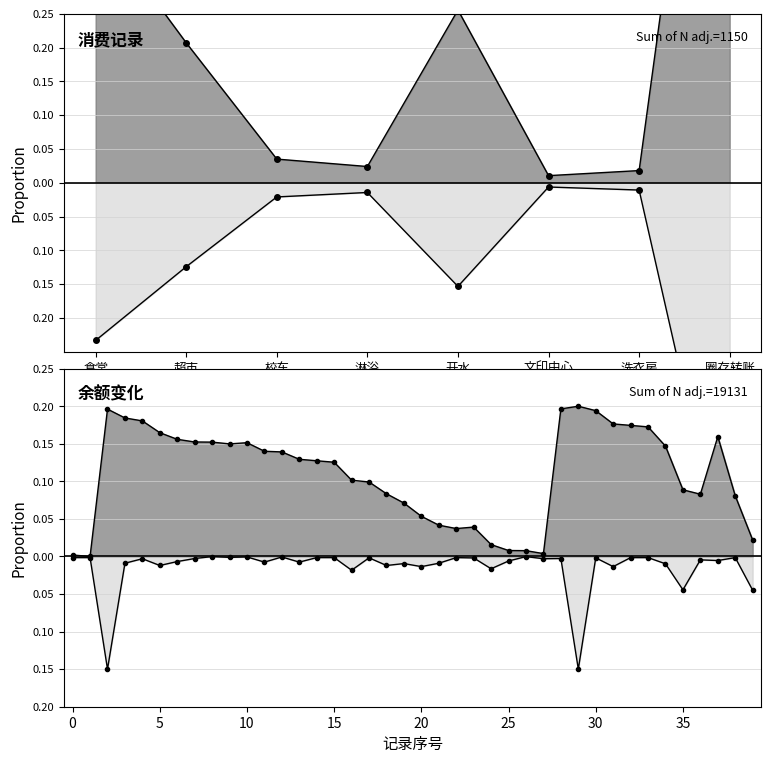

True or false: amount and balance cross at least once.

False